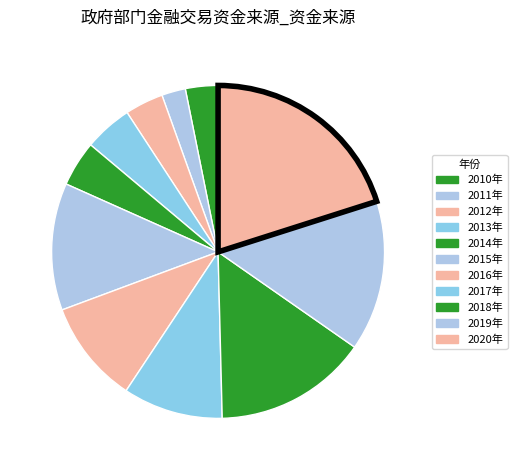

Is there any slice that represents more than half of the pie?

No